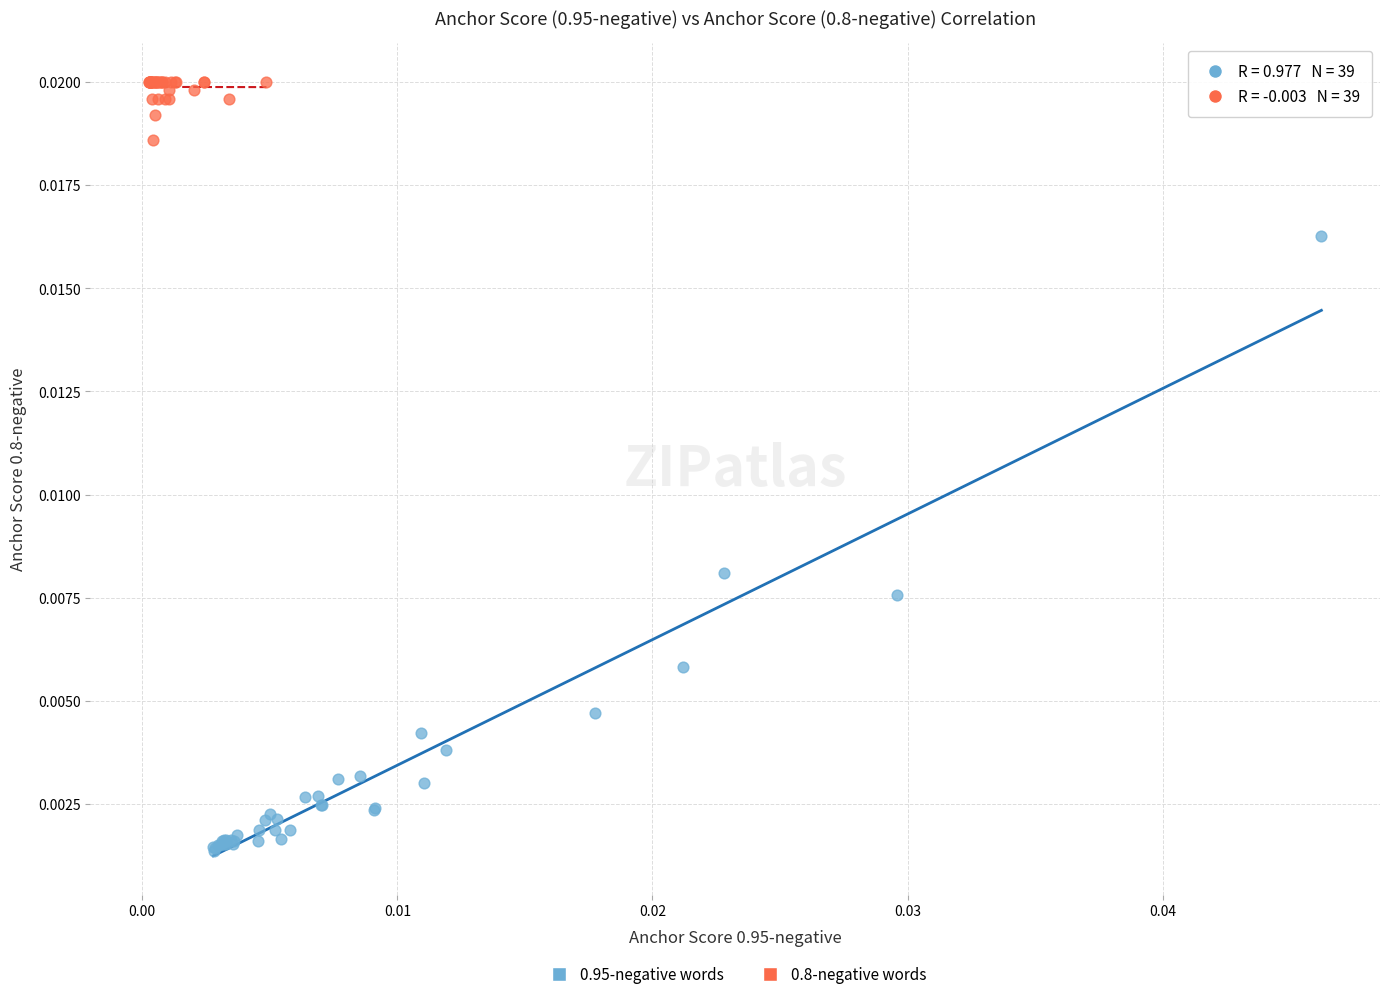

What are all the series names shown in the legend?

0.95-negative words, 0.8-negative words